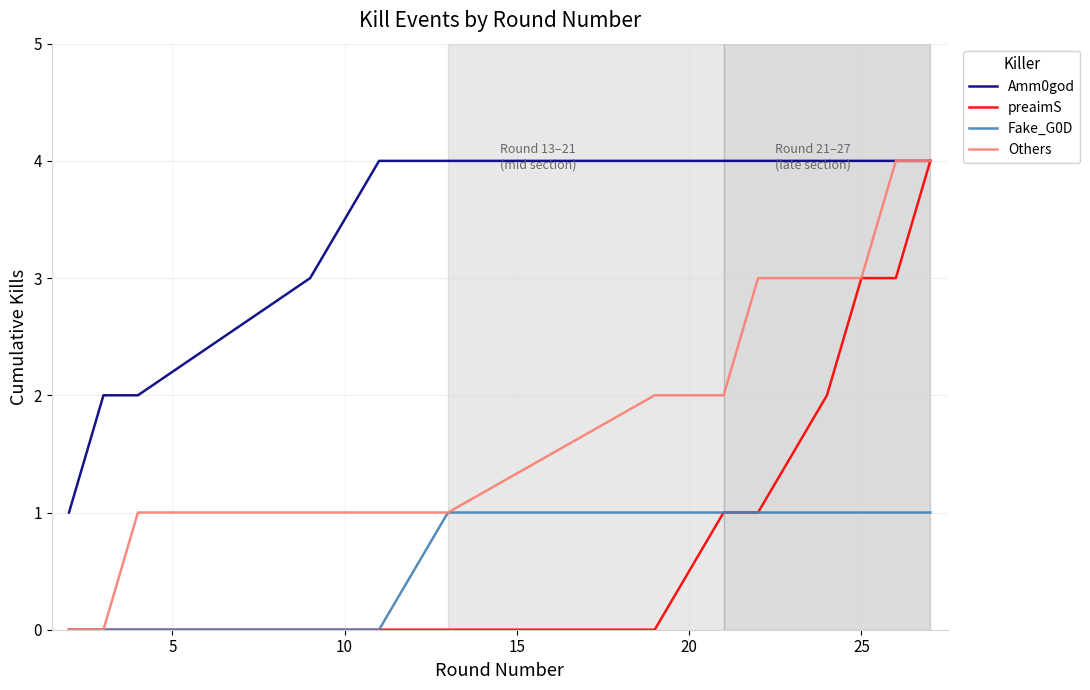

Reading left to right, extract all data points from this chart.

Amm0god: 1	2	2	3	4	4	4	4	4	4	4	4	4
preaimS: 0	0	0	0	0	0	0	1	1	2	3	3	4
Fake_G0D: 0	0	0	0	0	1	1	1	1	1	1	1	1
Others: 0	0	1	1	1	1	2	2	3	3	3	4	4